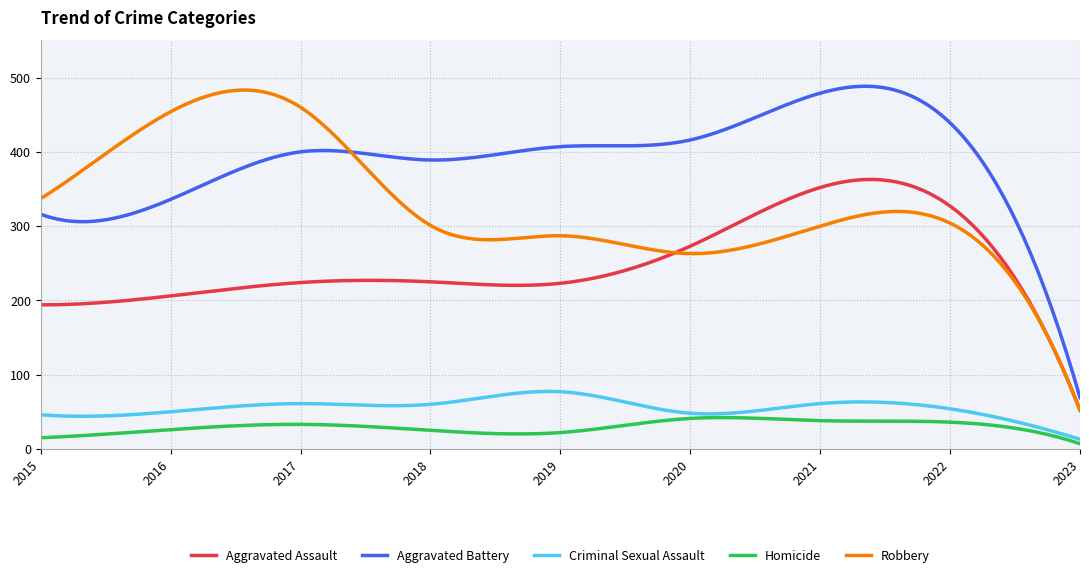

Which series has the largest total across all categories?

Aggravated Battery